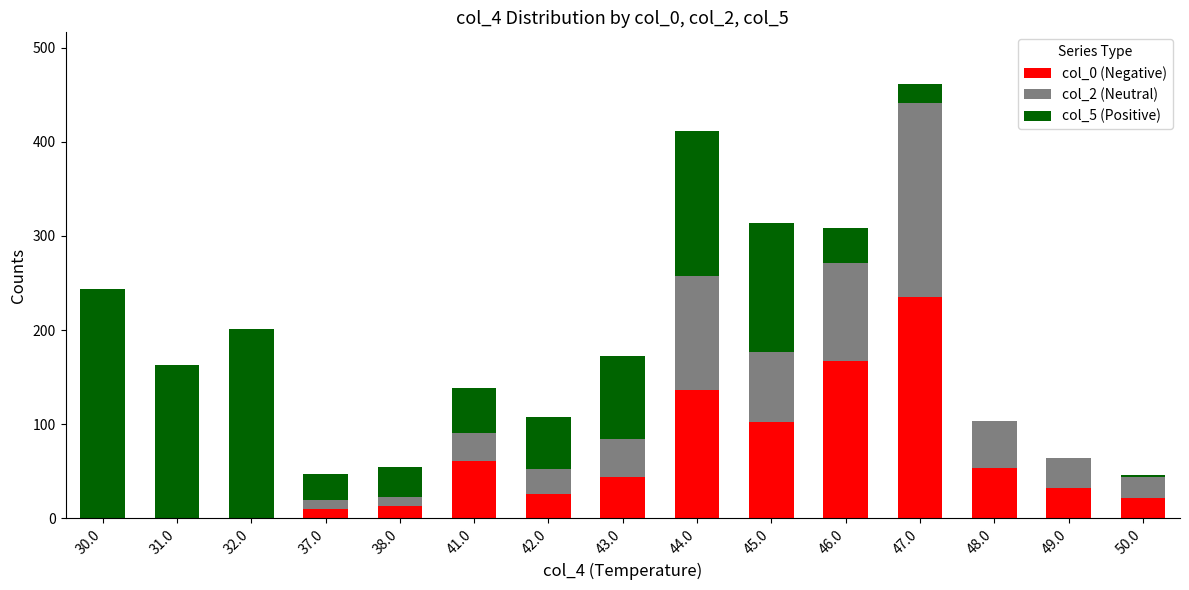

Are the bars horizontal?

No